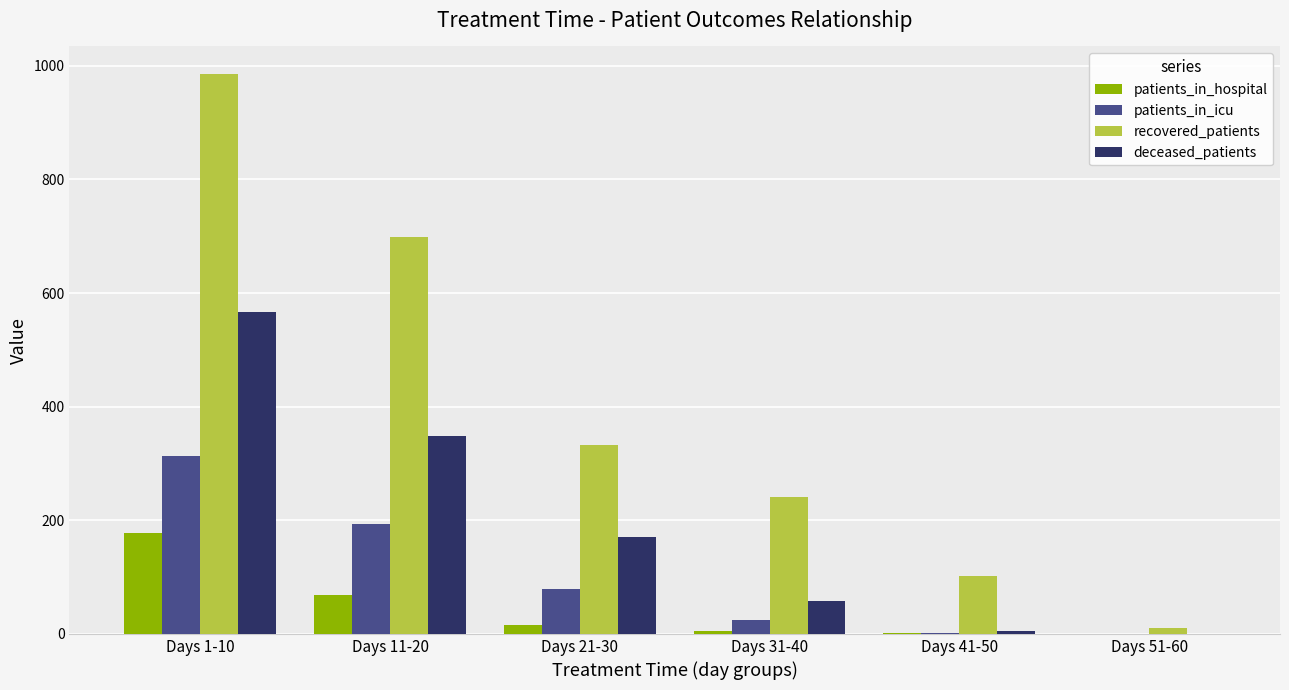

What is the maximum value shown in the chart?

985